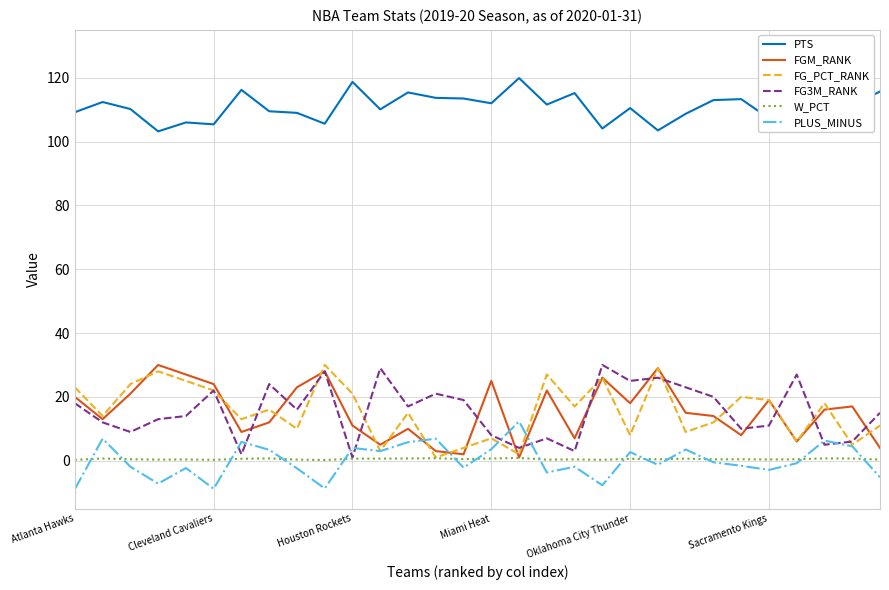

Which series has the largest total across all categories?

PTS